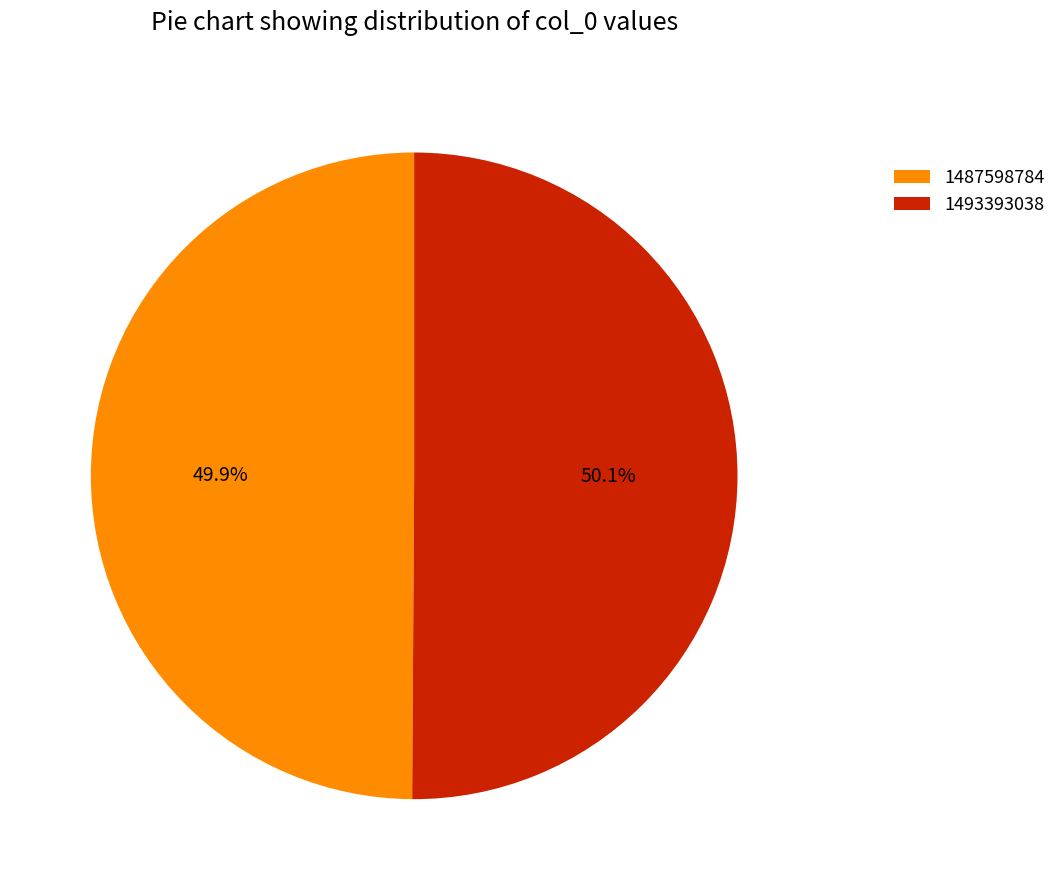

Is there a majority slice in this chart?

Yes